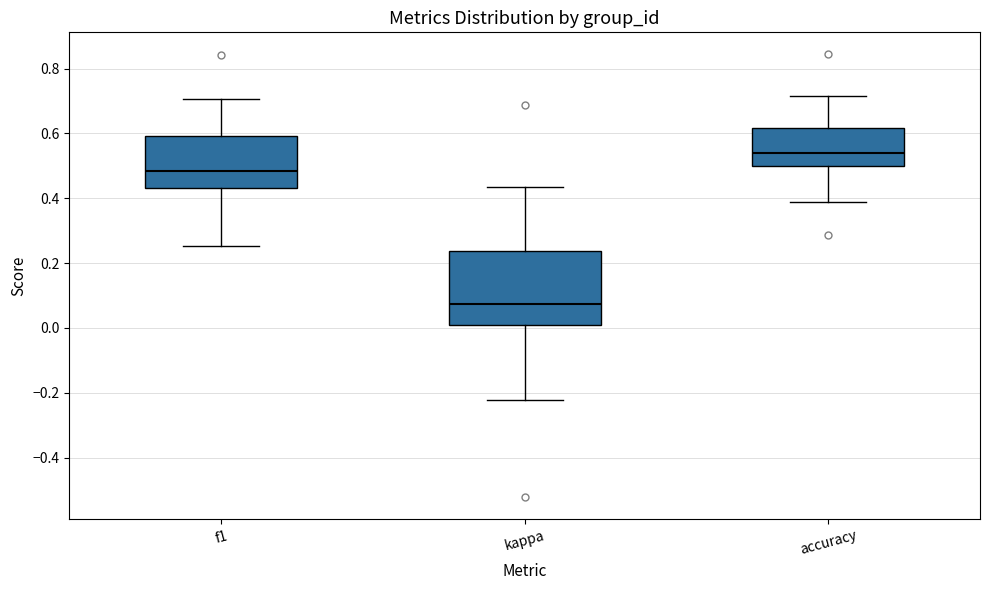

Where is the upper edge of the box for accuracy on the y-axis? The values are not printed on the chart, so give them approximately, as read against the axis.

0.62